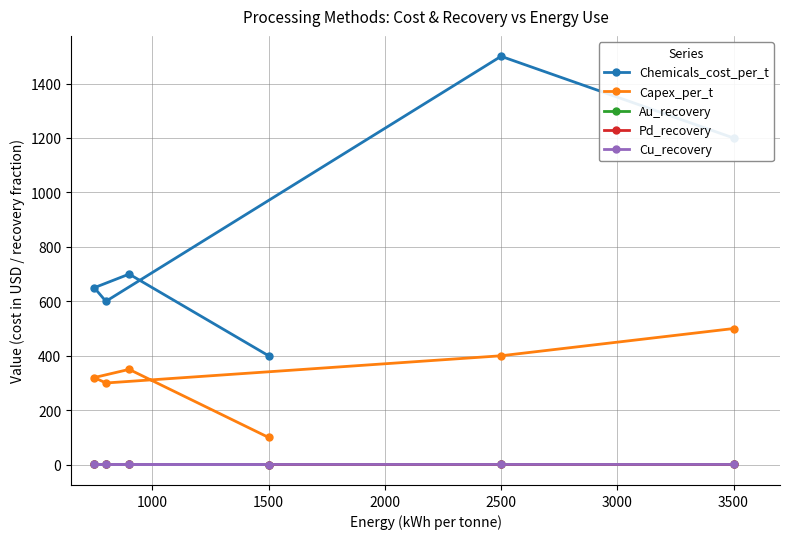

How many data points does each series have?

6